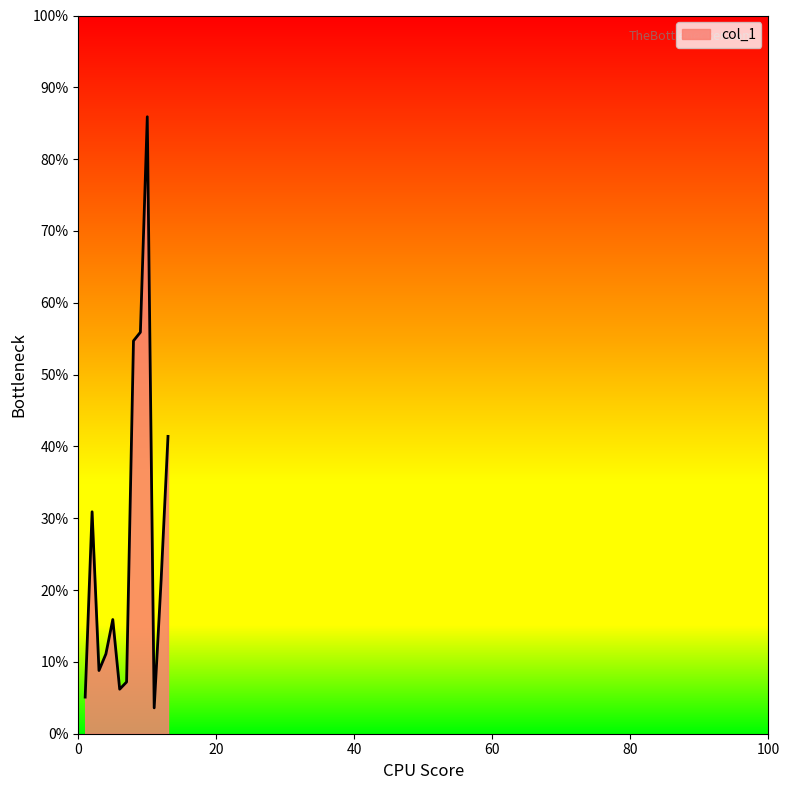

What is the minimum value shown in the chart?

3.6